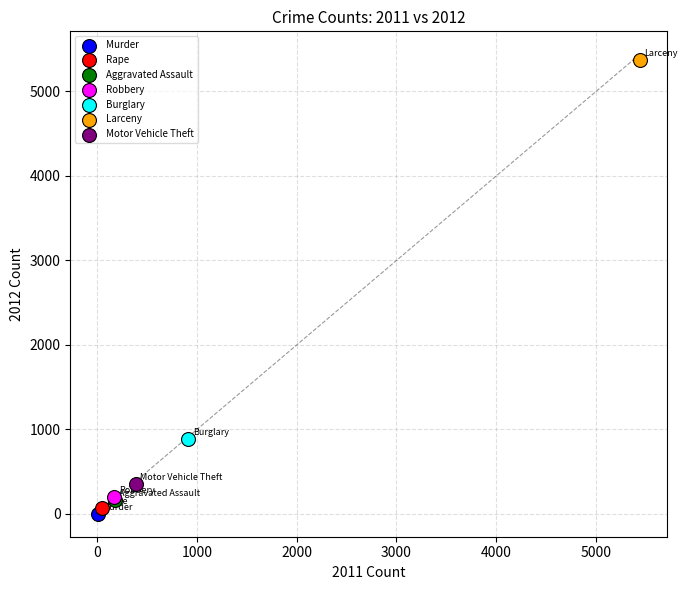

Which series contains the highest Y value?

Larceny